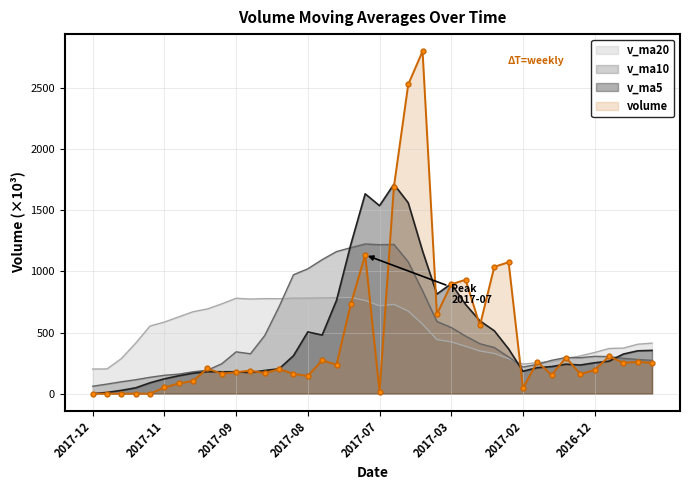

What are all the series names shown in the legend?

v_ma20, v_ma10, v_ma5, volume